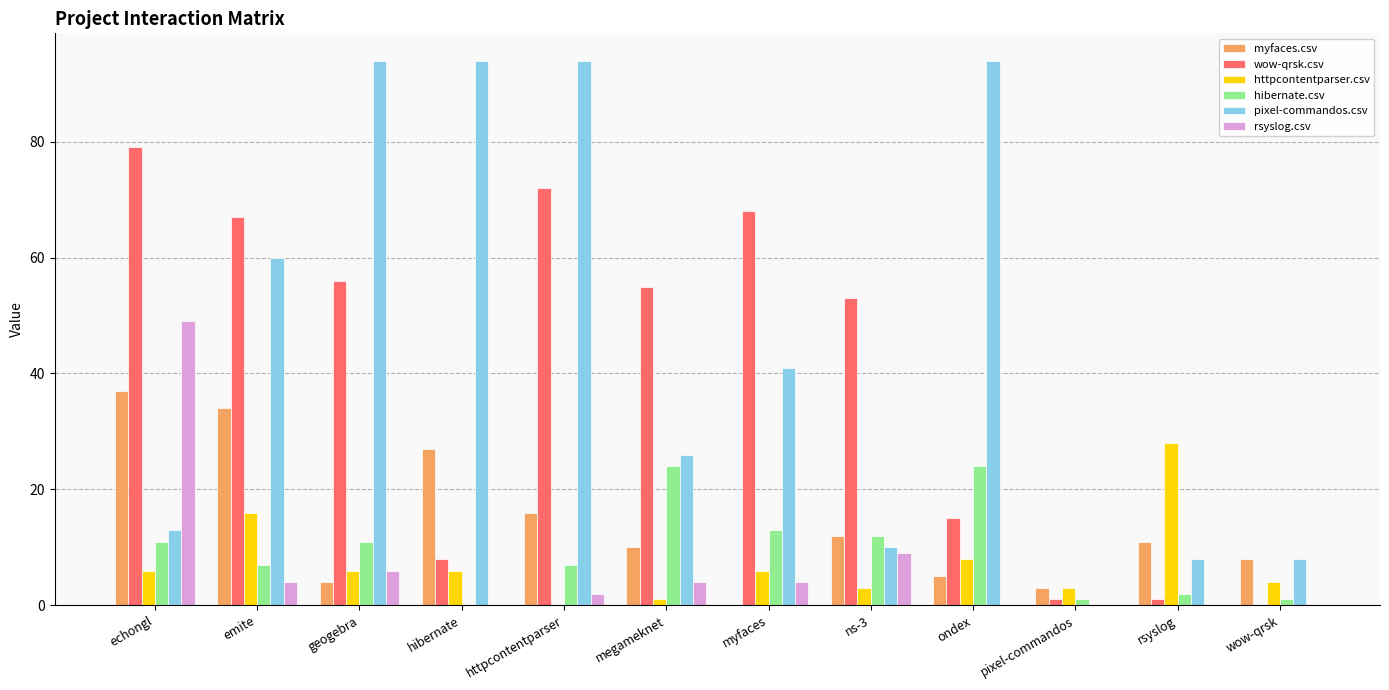

True or false: wow-qrsk.csv has a value of 55 at megameknet.

True